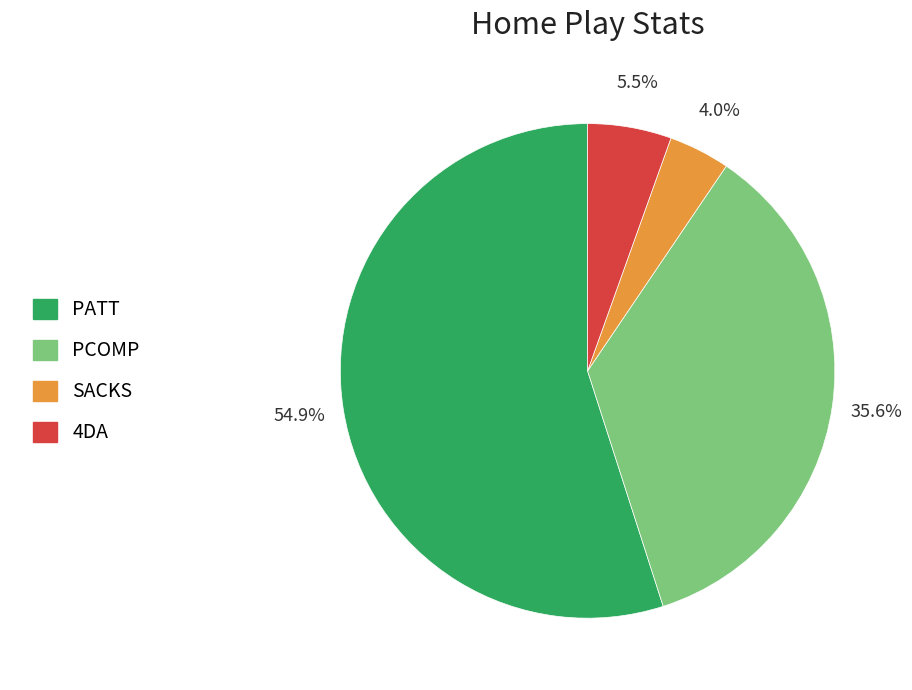

To the nearest percent, what is the difference between the largest and smallest slice percentages?

51%